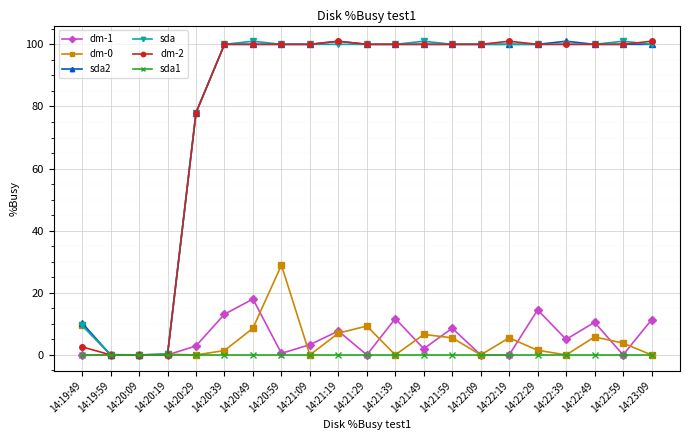

Count the number of categories in the chart.

21